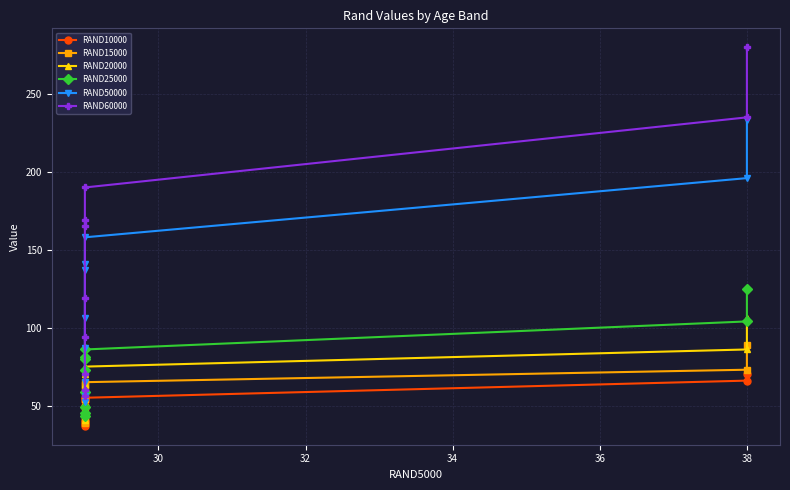

What is the minimum value for RAND50000?

52